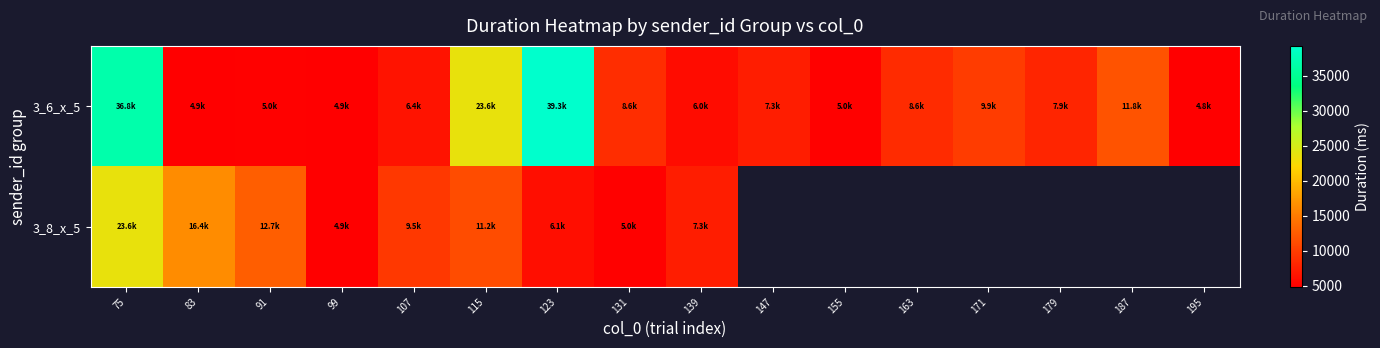

At how many categories does at least one series exceed 23295?

3